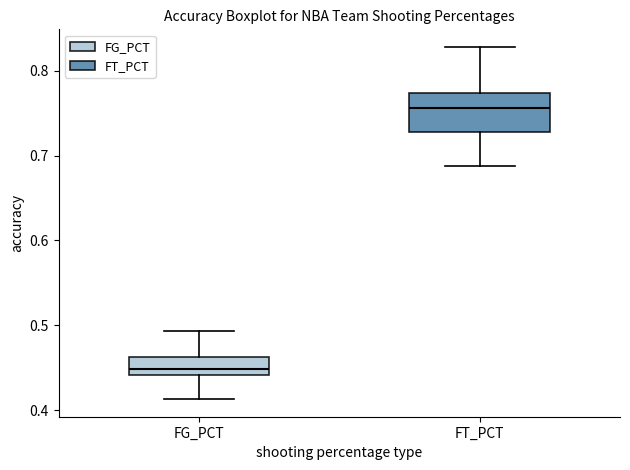

Which box has the highest median line?

FT_PCT